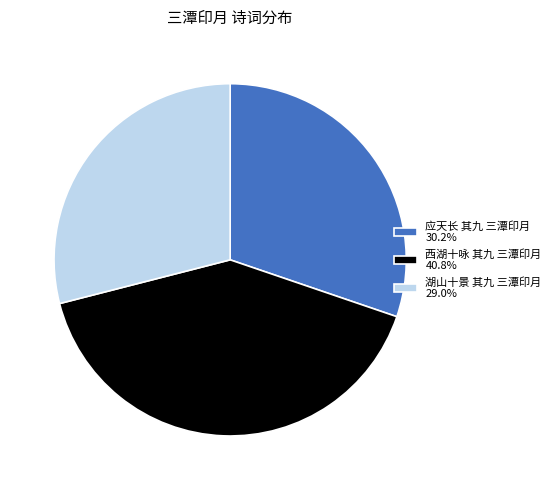

Combined, do 湖山十景 其九 三潭印月 29.0% and 应天长 其九 三潭印月 30.2% account for over 50%?

Yes